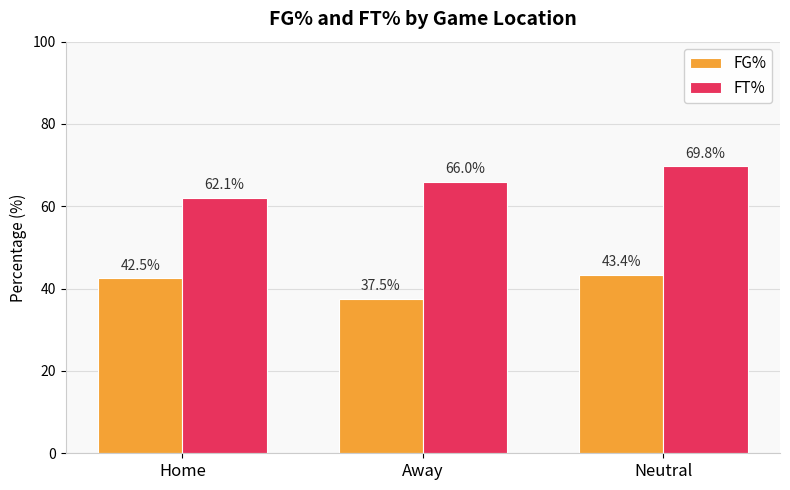

Rank the categories by FG% value from lowest to highest.

Away, Home, Neutral